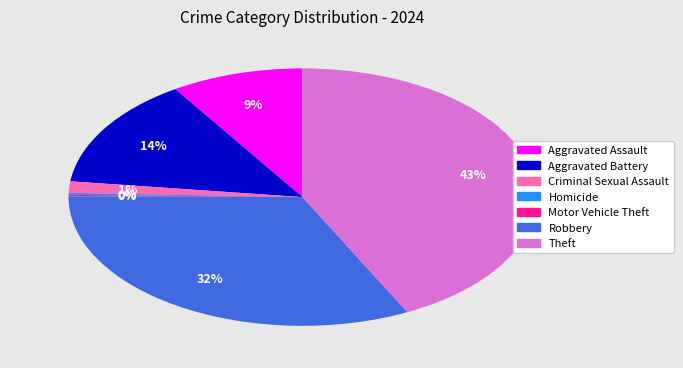

To the nearest percent, what is the average slice percentage?

14%